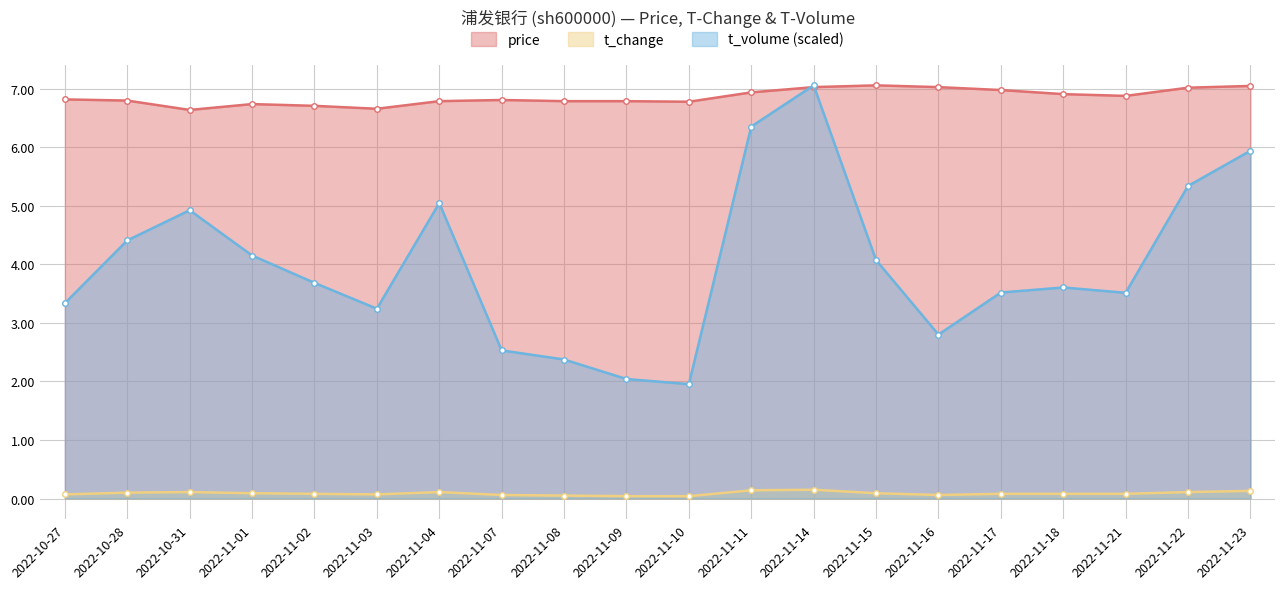

List the series in order of their overall mean, lowest first.

t_change, t_volume (scaled), price